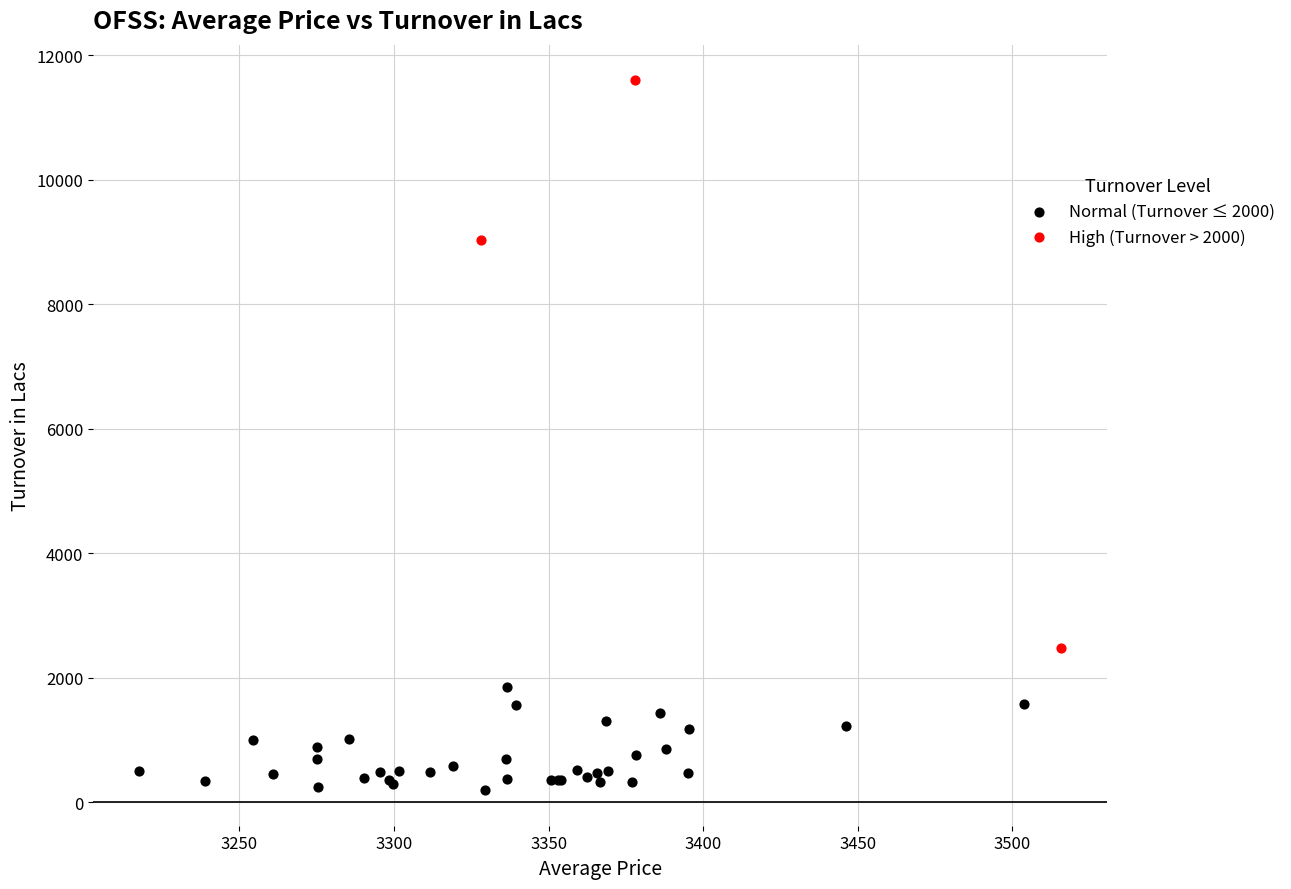

Which series contains the highest Y value?

High (Turnover > 2000)